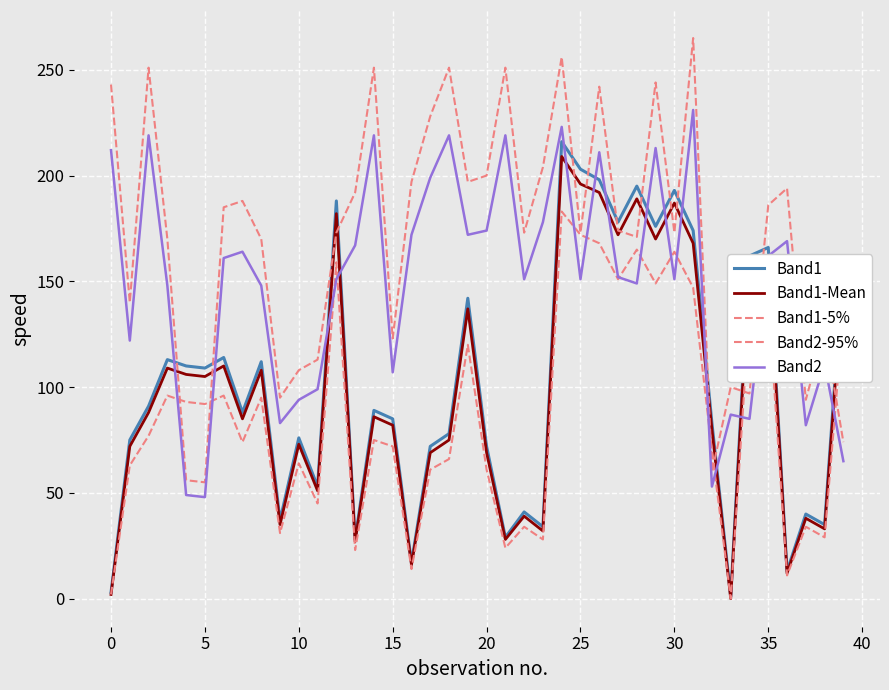

Does the chart display data point markers on the line(s)?

No